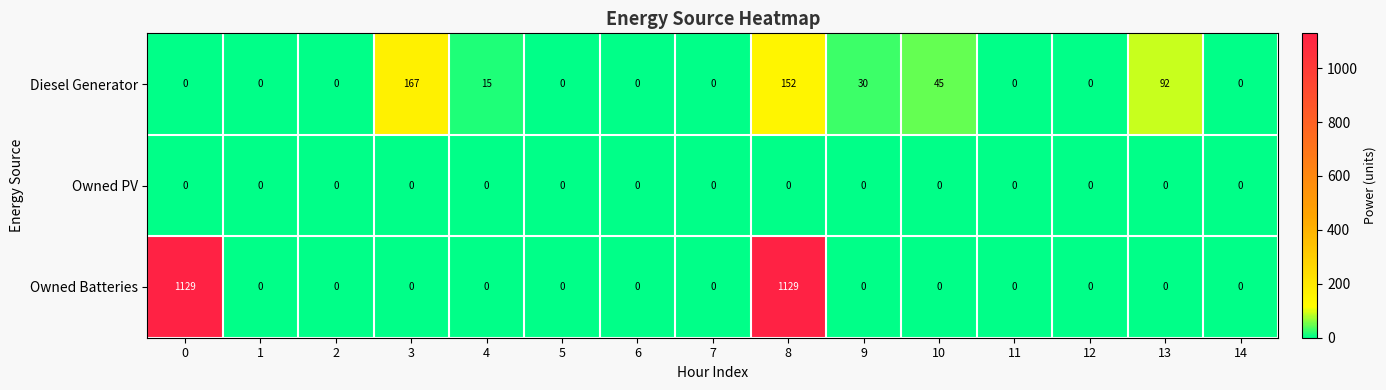

What is the difference between the Diesel Generator values at 12 and 8?

152